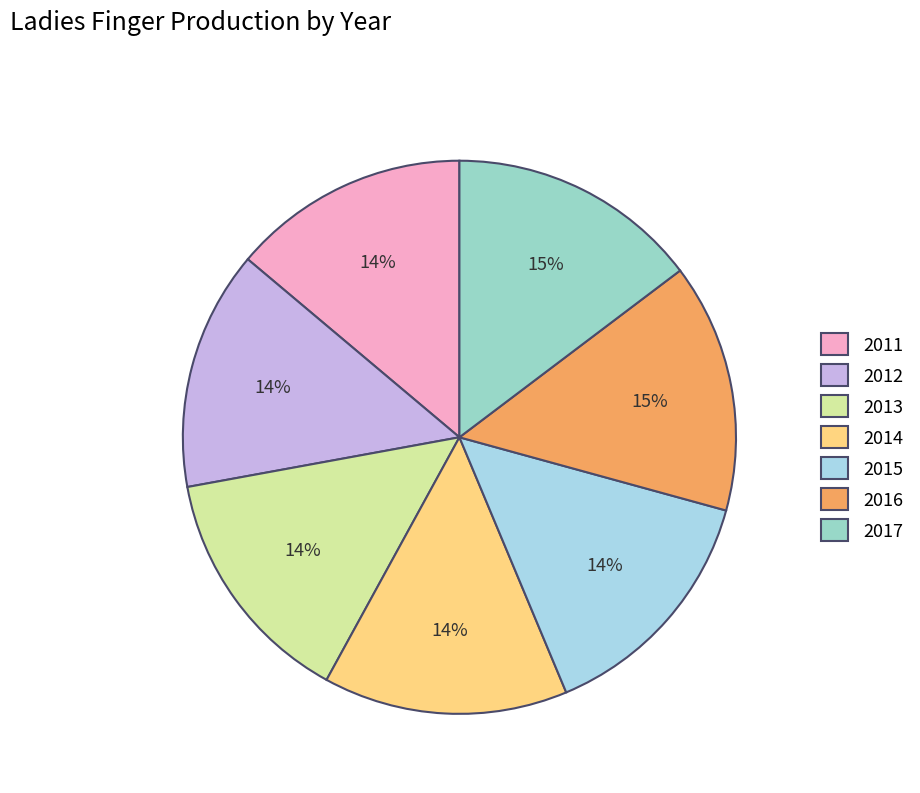

To the nearest percent, what is the difference between the 2017 and 2013 slice percentages?

1%